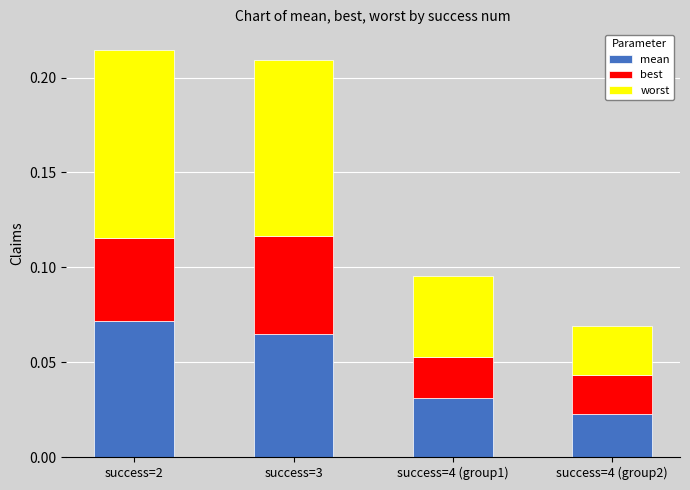

Which category has the highest value in the mean series?

success=2